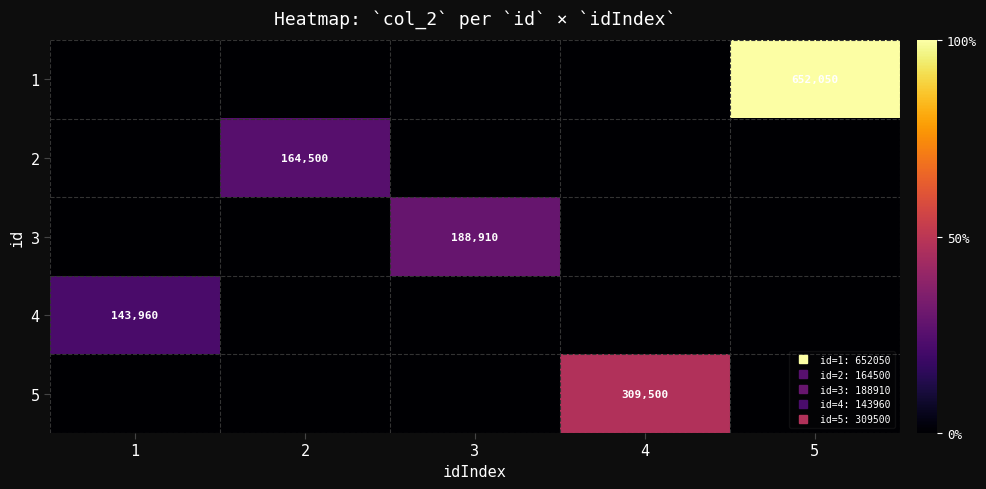

The 1 series shows 0 at 2. True or false?

True